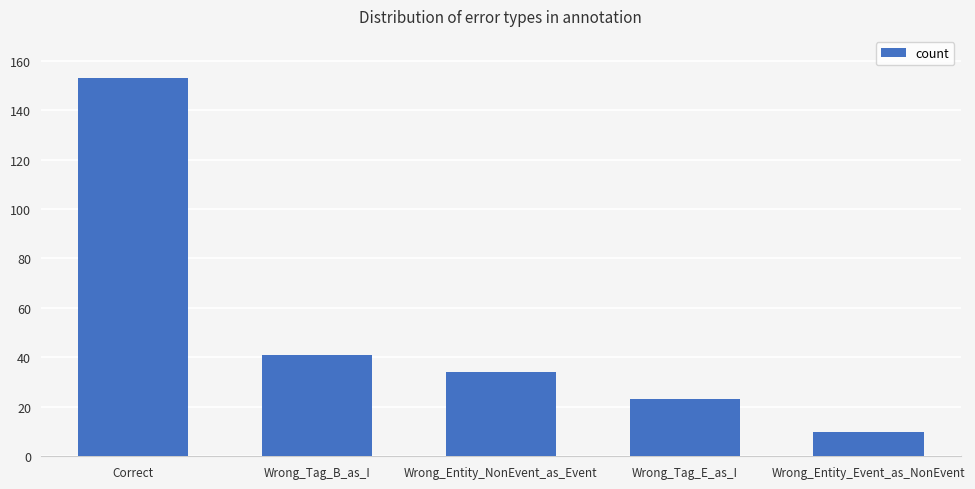

The value at Wrong_Entity_Event_as_NonEvent is 10. True or false?

True